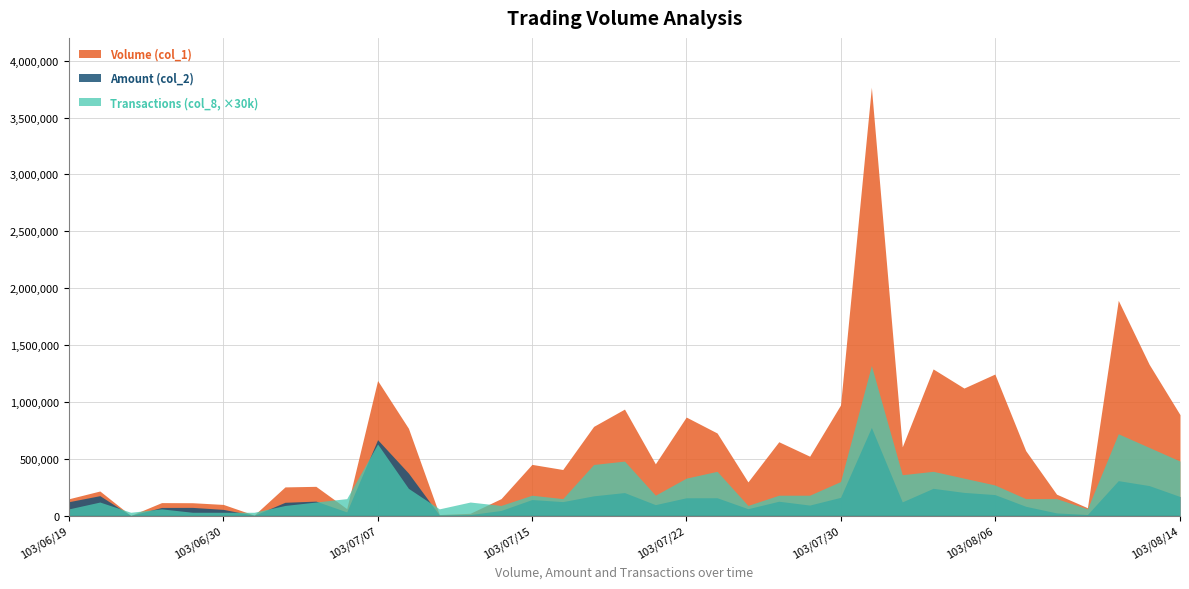

What is the sum of all Transactions (col_8) values?

320